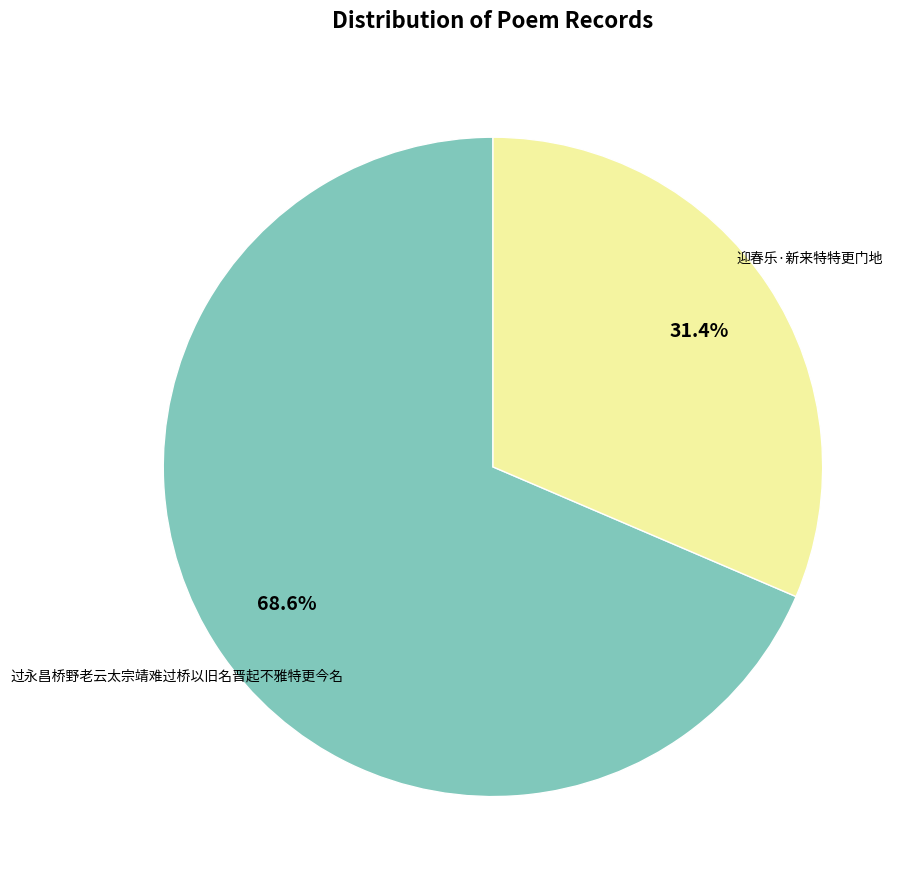

Is there any slice that represents more than half of the pie?

Yes